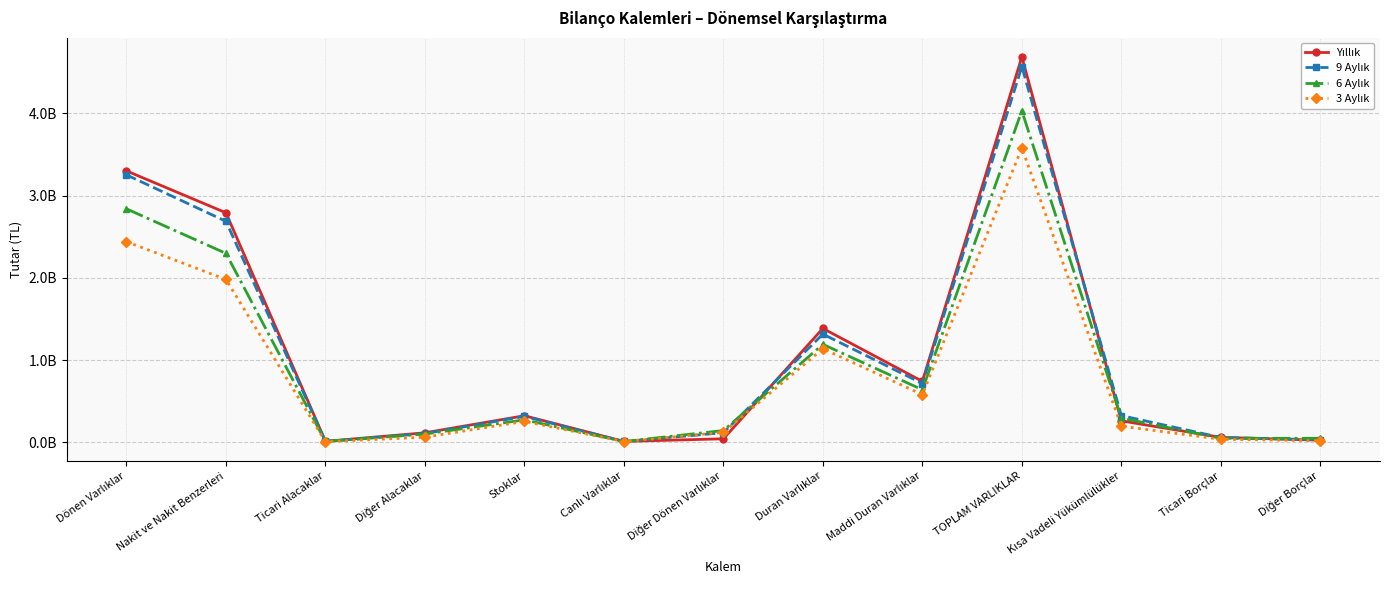

Reading right to left, transcribe all the data shown in this chart.

Yıllık: 26512000	61082000	261825000	4687989000	742357000	1386073000	43761000	11781000	324490000	116549000	12992000	2792343000	3301916000
9 Aylık: 31594000	59402000	325910000	4570445000	716134000	1316967000	117582000	11055000	316088000	107466000	12609000	2688678000	3253478000
6 Aylık: 49619000	49745000	295388000	4032665000	640224000	1192425000	144019000	10968000	274113000	101654000	10931000	2298555000	2840240000
3 Aylık: 20523000	37914000	197093000	3581050000	581048000	1139662000	122476000	10514000	255591000	63247000	8048000	1981512000	2441388000